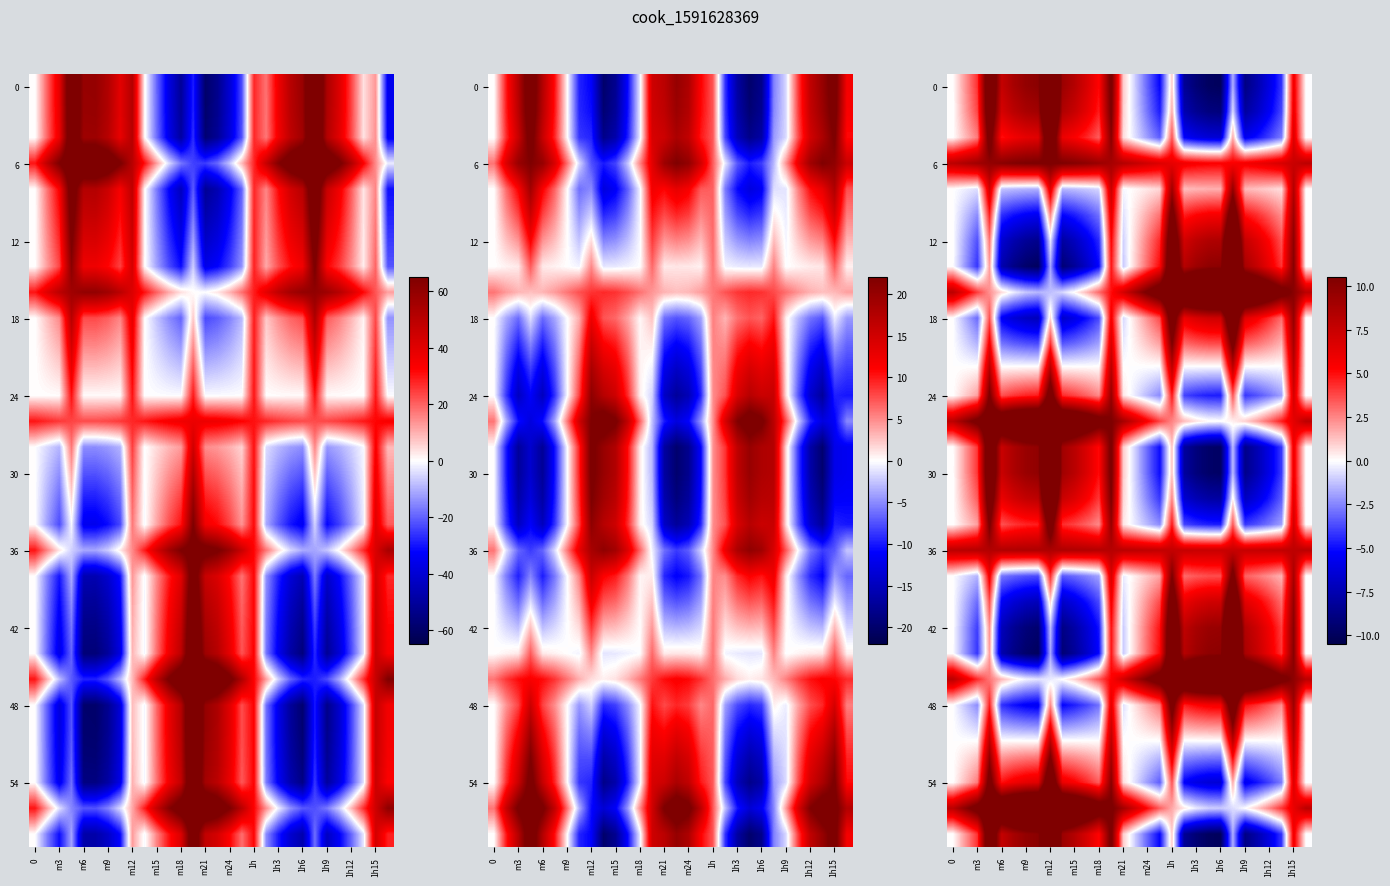

How many data points in 18 are less than 2?

15